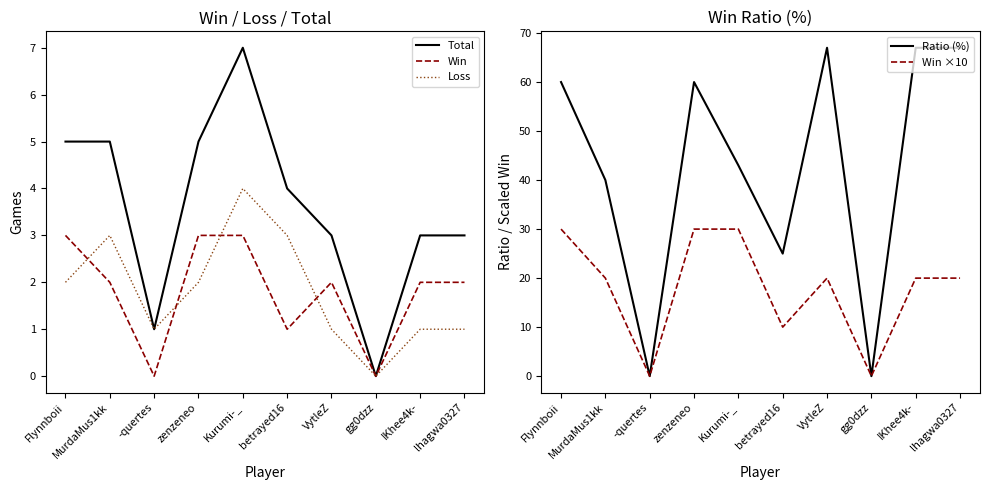

Where is the first local maximum for Win ×10?

VytleZ